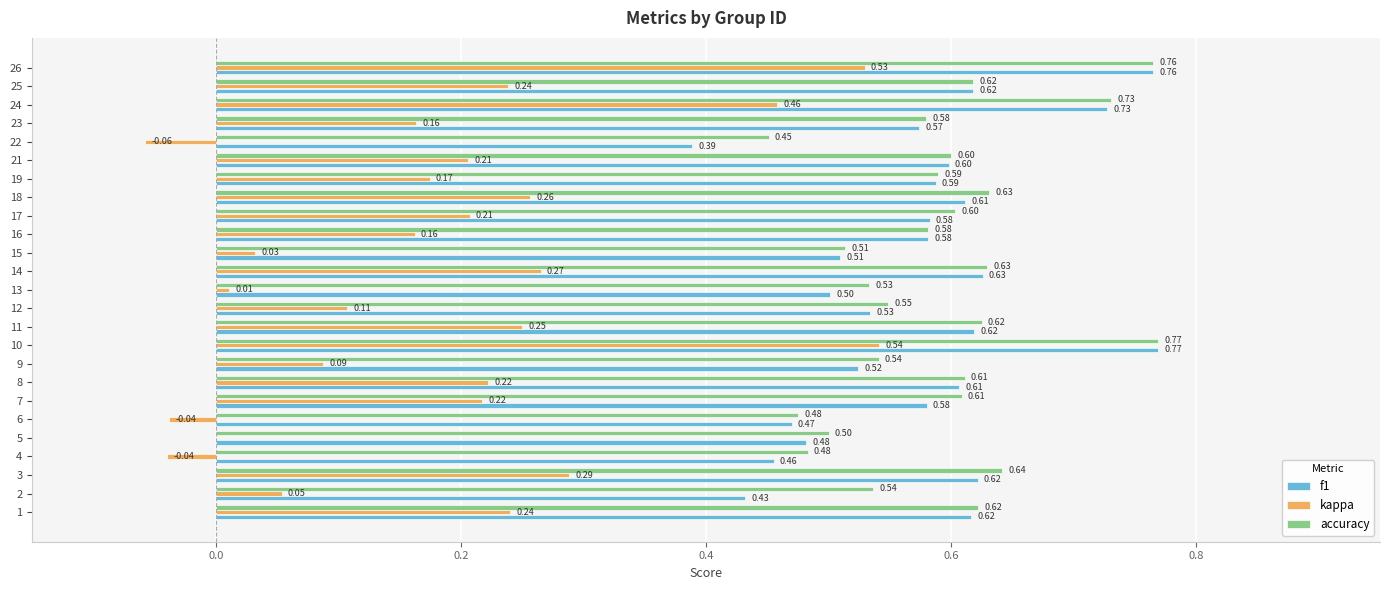

Which series has the largest total across all categories?

accuracy